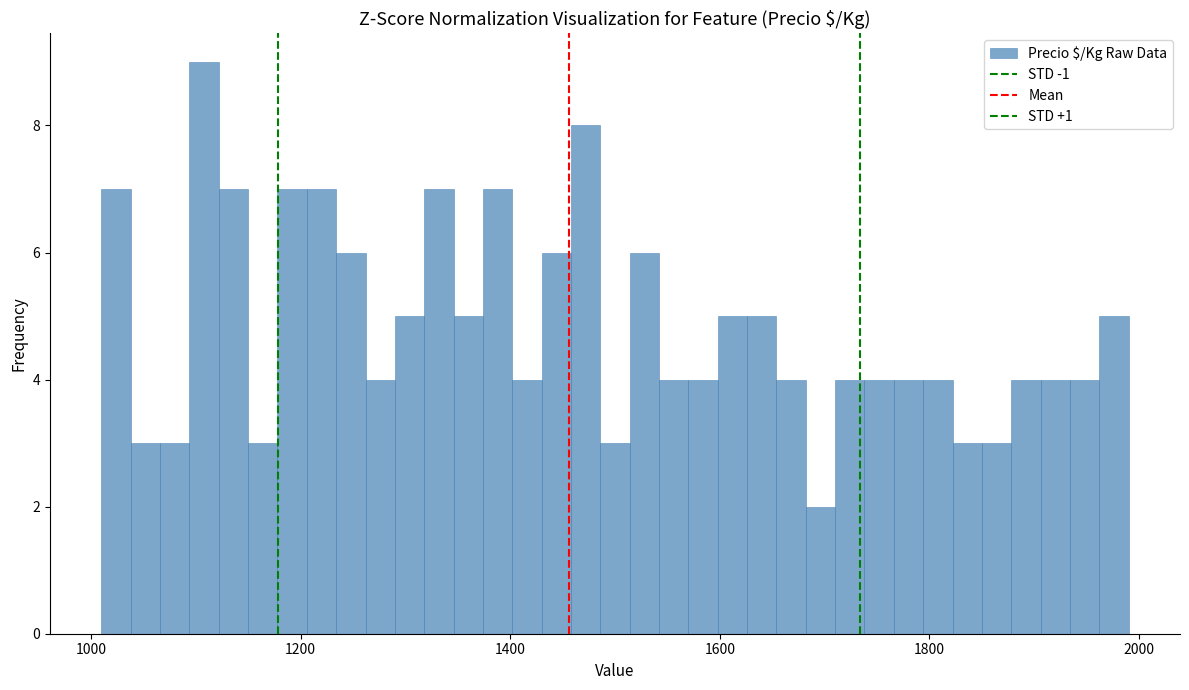

Read against the x-axis, roughly where is the centre of the tallest bar?

1100